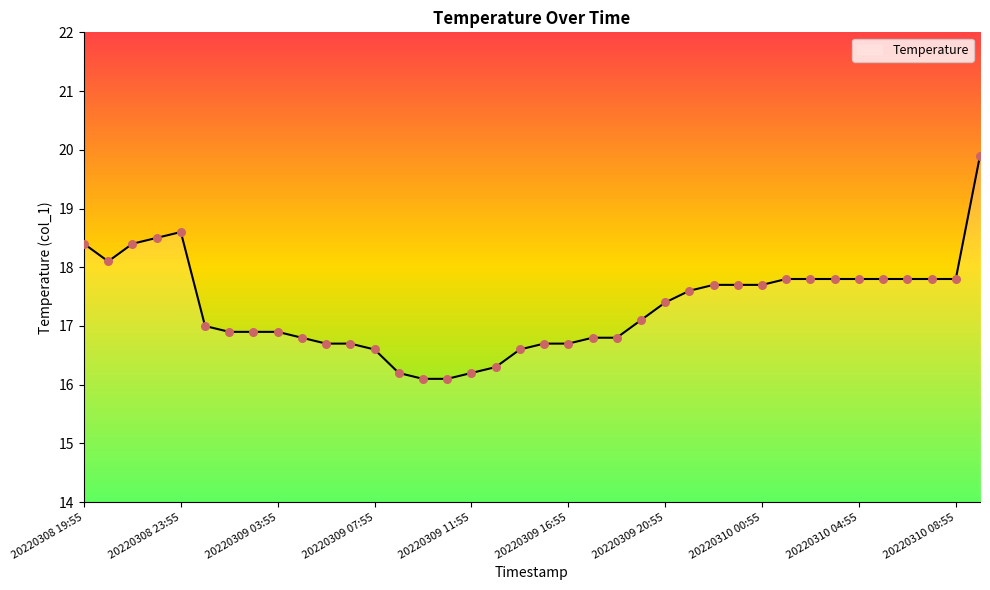

What is the difference between the maximum and minimum values?

3.8